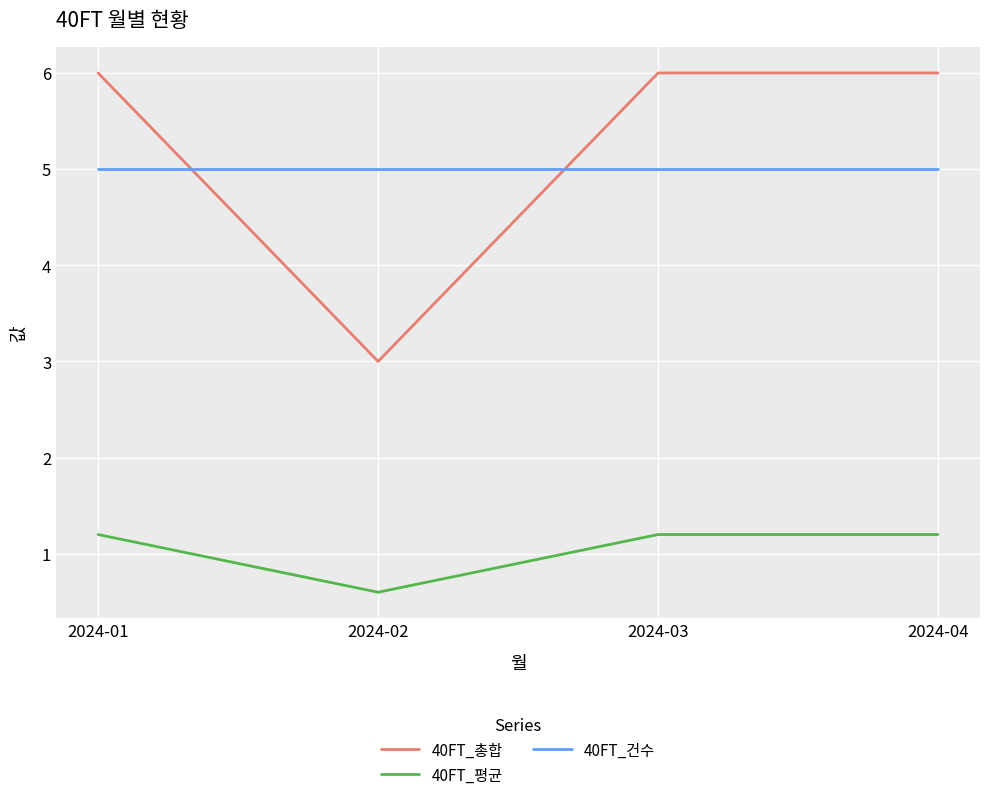

How many lines are shown in the chart?

3